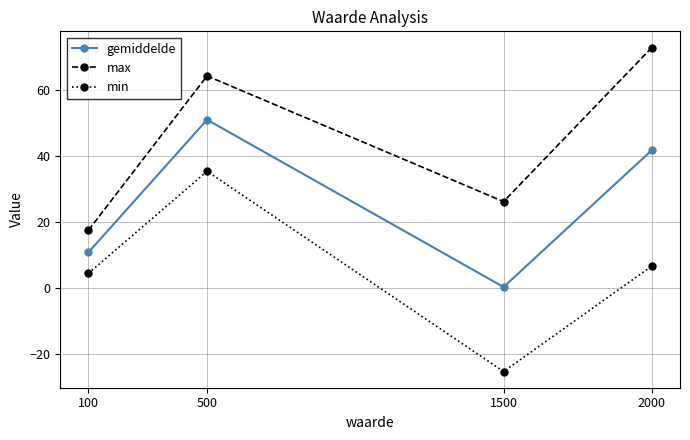

List the series in order of their peak value, lowest first.

min, gemiddelde, max